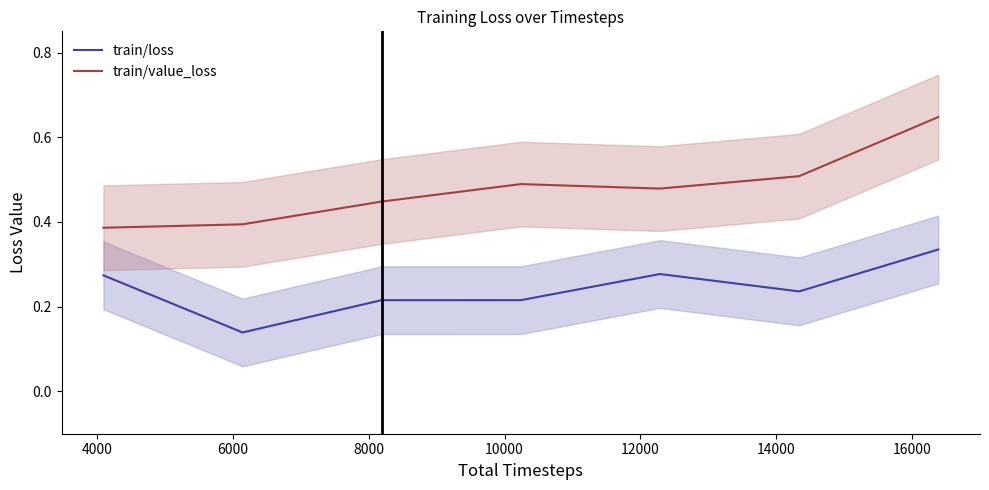

What is the smallest value displayed?

0.1